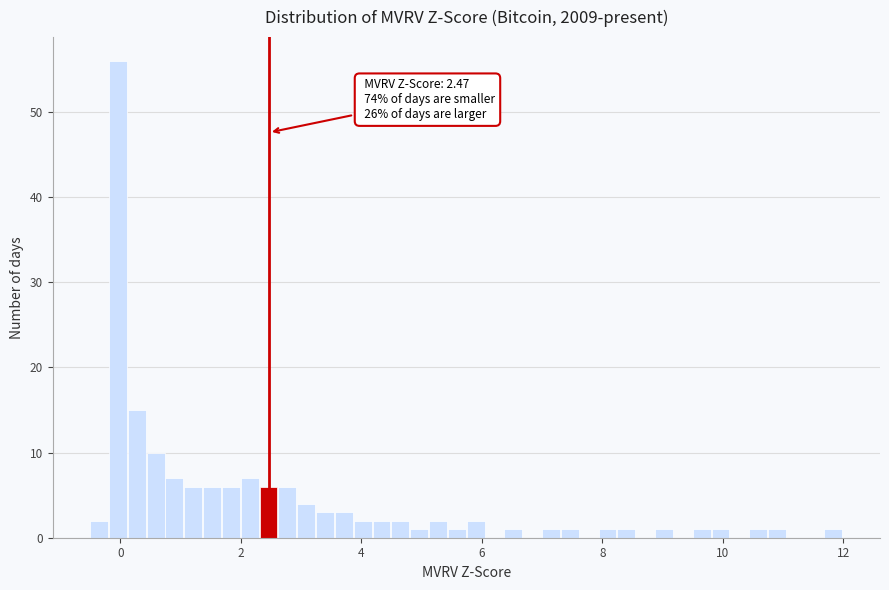

Read against the x-axis, roughly where is the centre of the tallest bar?

0.0